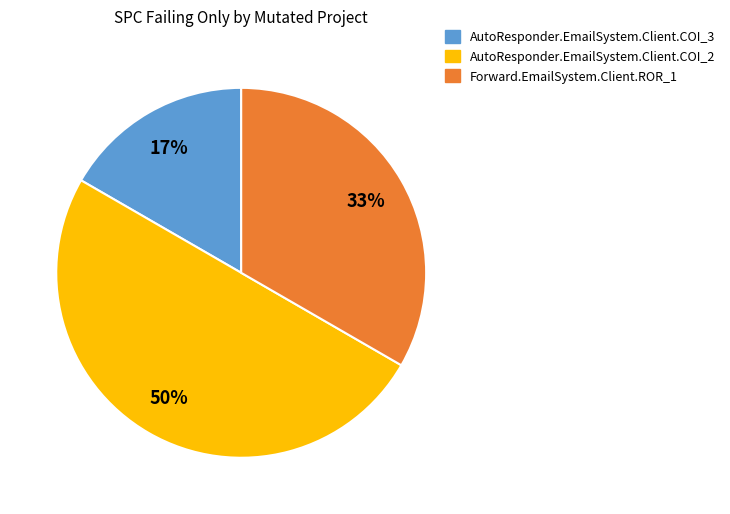

True or false: Forward.EmailSystem.Client.ROR_1 accounts for 33% of the total.

True